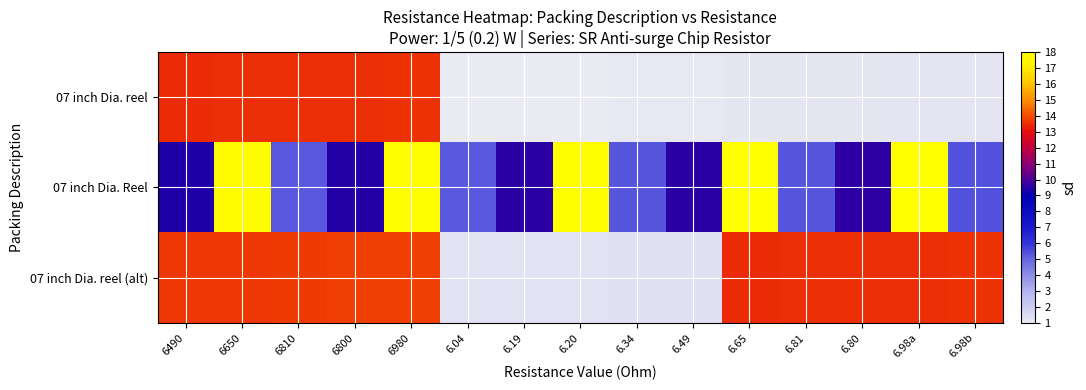

Between 6650 and 6.19, which is larger?

6650